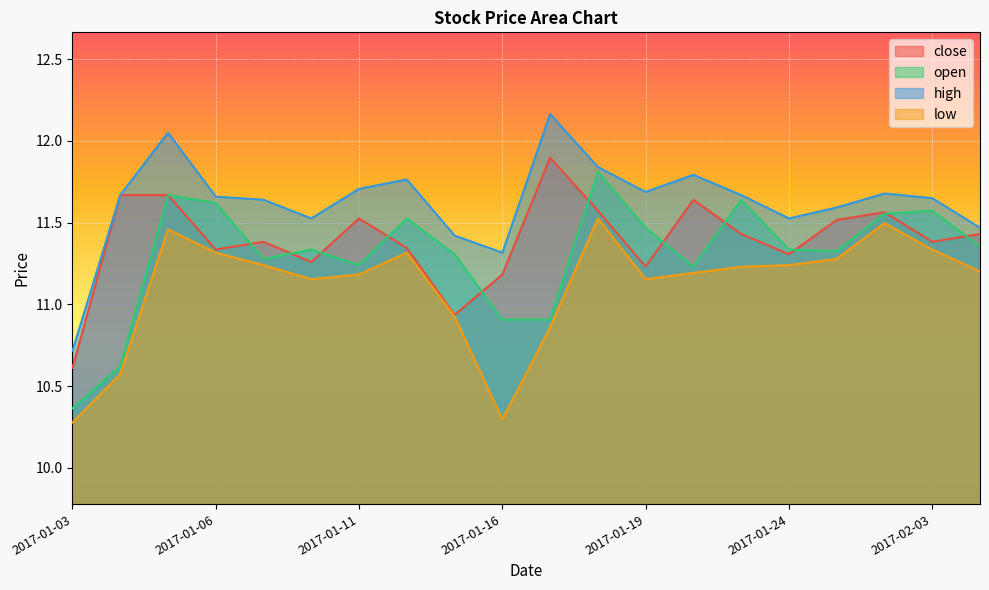

True or false: high and close intersect in this chart.

False